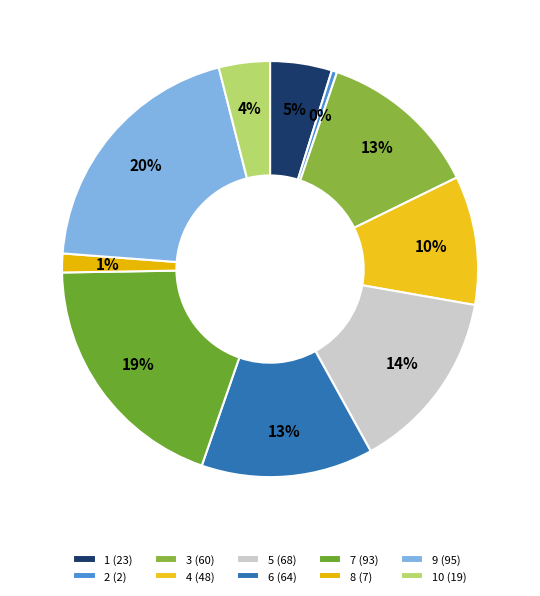

Which category has the smallest portion of the pie?

2 (2)